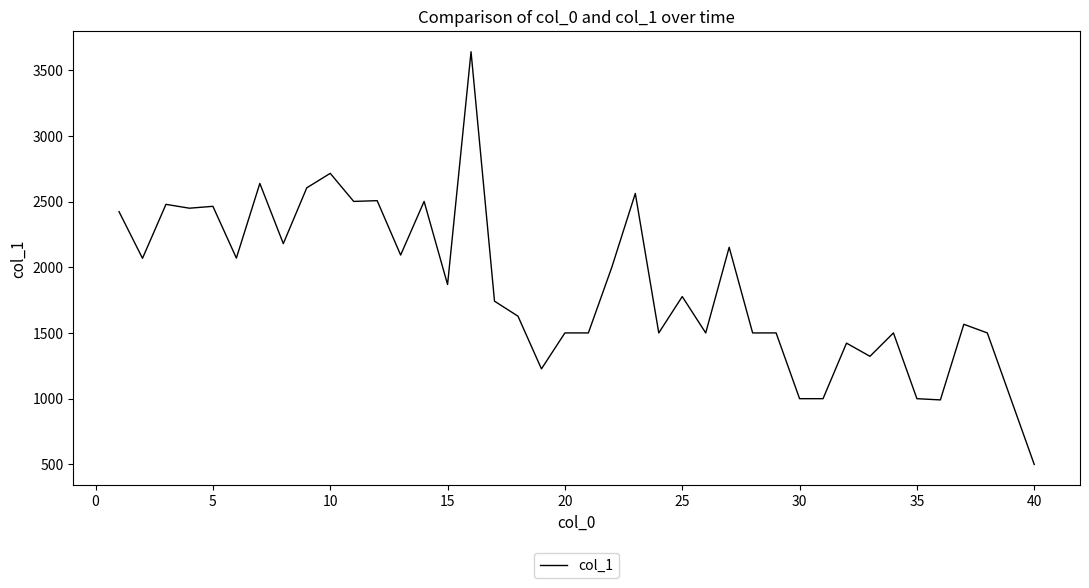

What is the difference between the maximum and minimum values?

3139.7